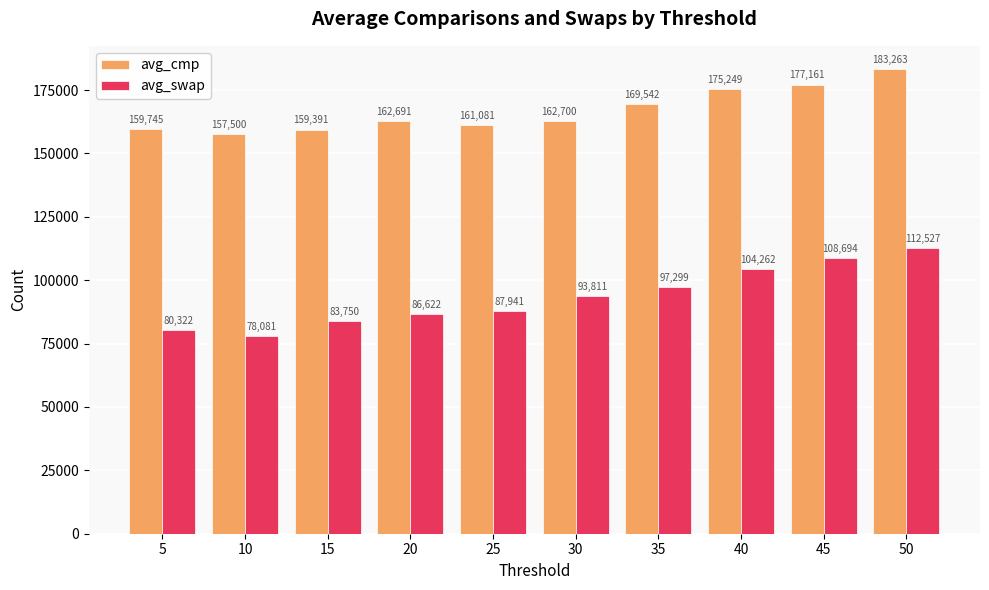

What is the difference between the highest and lowest values at 40?

70987